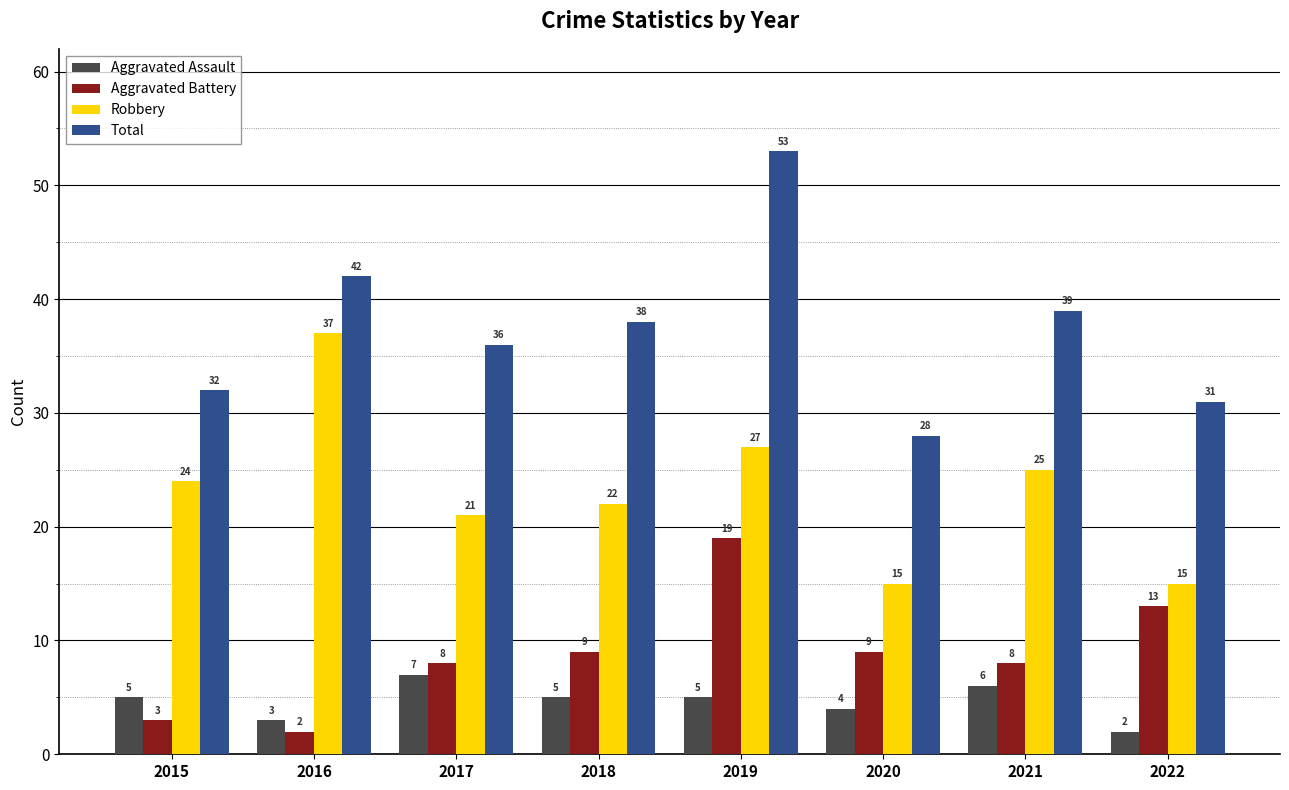

What is the maximum value shown in the chart?

53